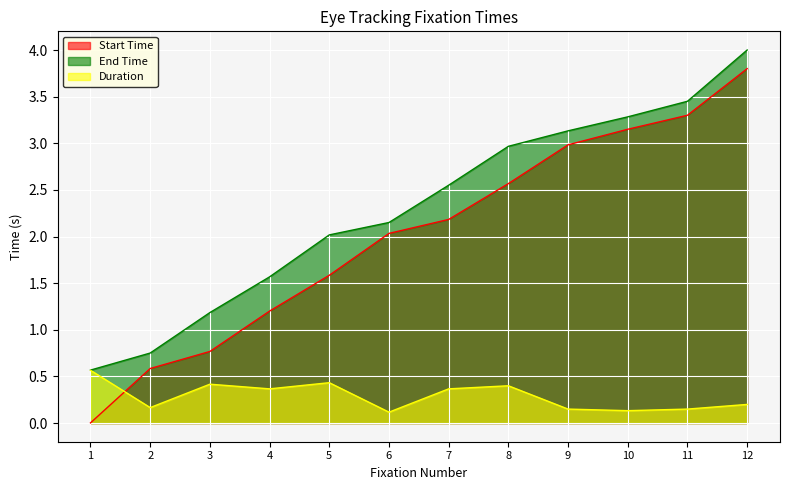

The value of Start Time at 5 is 1.1. True or false?

False